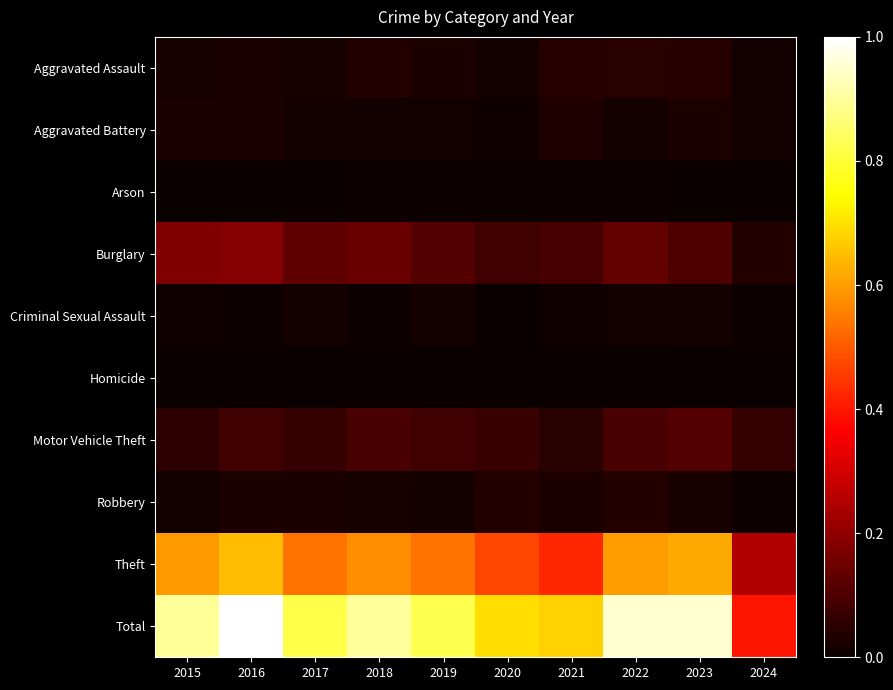

Which series has the largest total across all categories?

Total